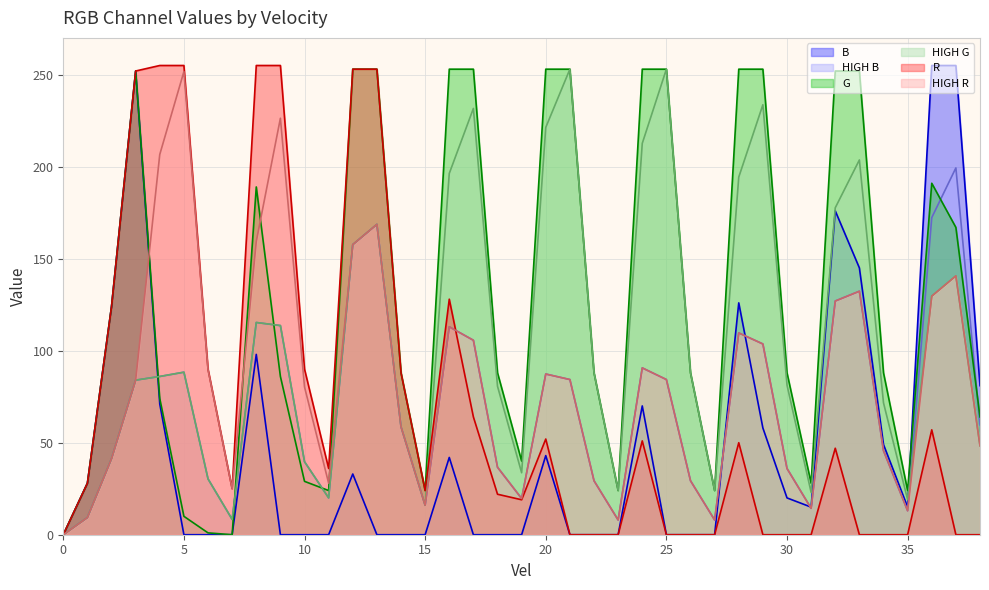

How many categories are shown in the chart?

39